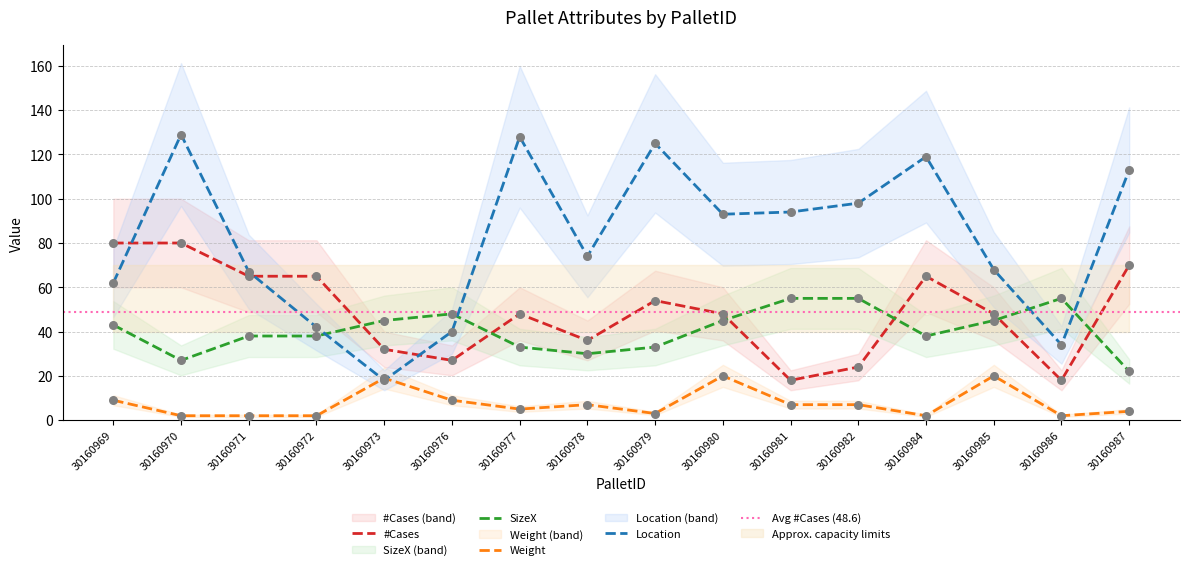

What are all the series names shown in the legend?

#Cases, SizeX, Weight, Location